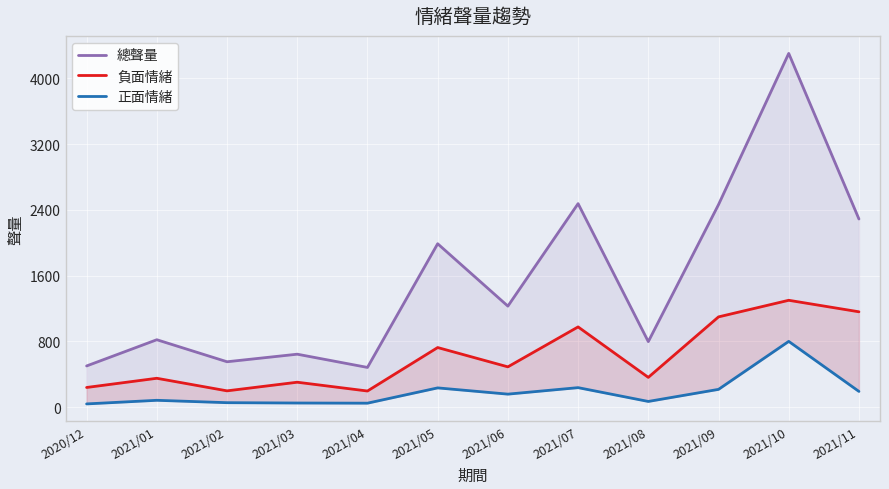

At which category does 正面情緒 reach its first local peak?

2021/01